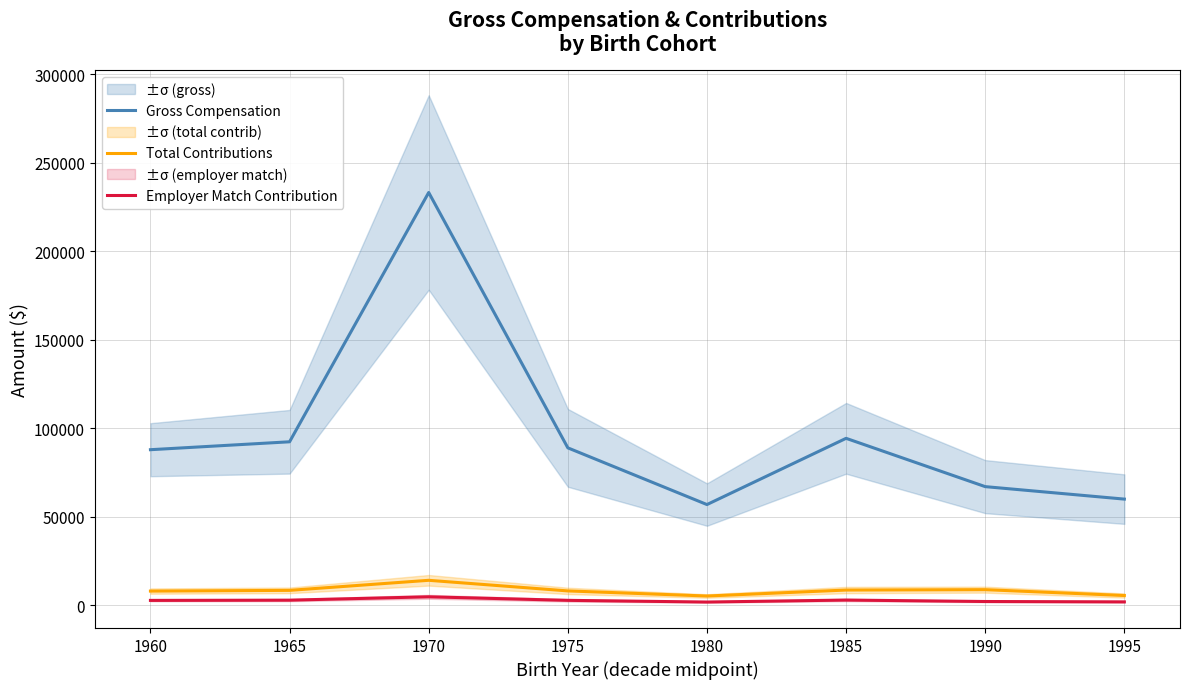

True or false: Total Contributions and Employer Match Contribution cross at least once.

False